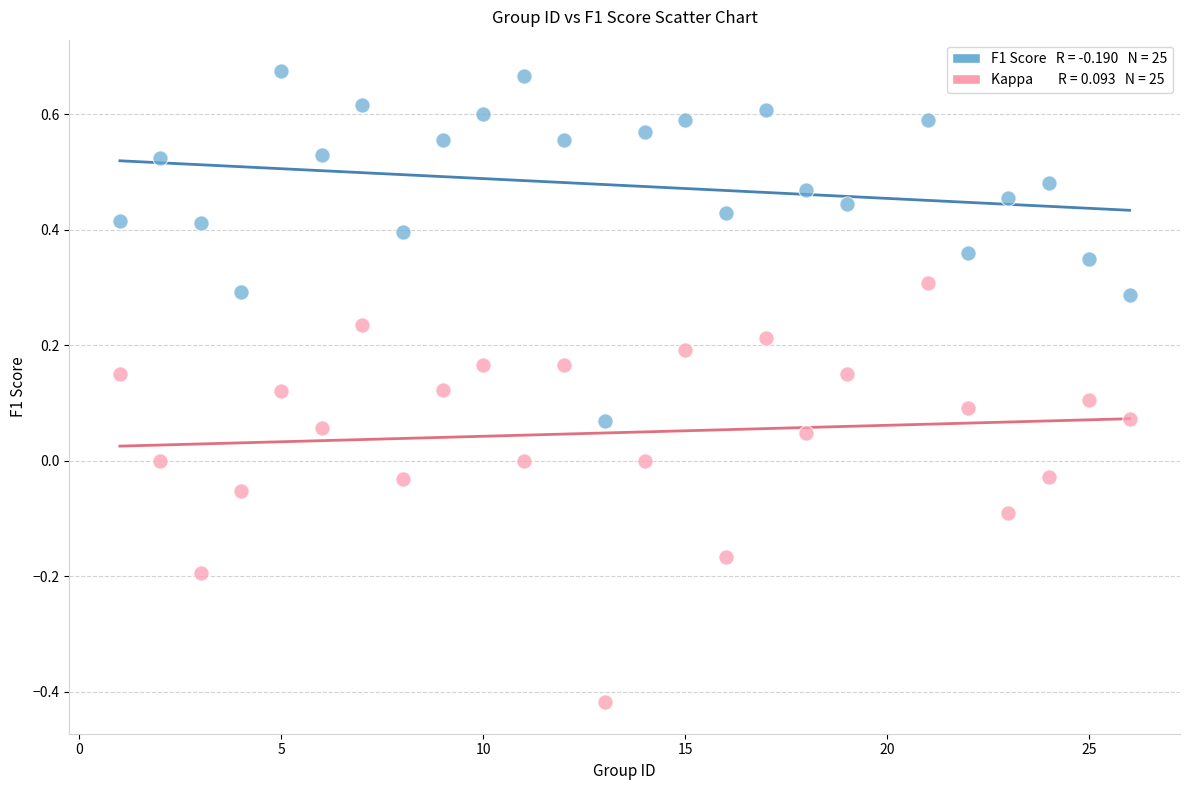

Across all data points, what is the range of Y values (max minus min)?

1.1